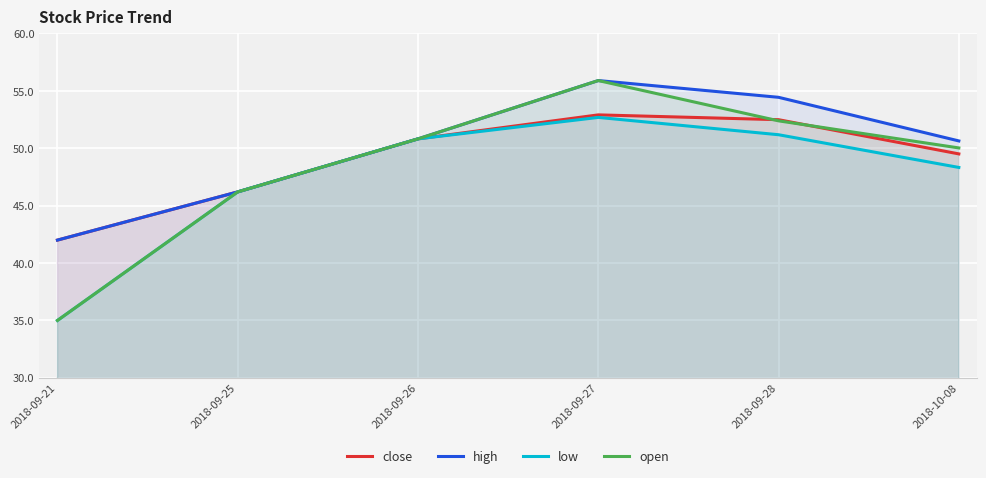

Rank the categories by close value from lowest to highest.

2018-09-21, 2018-09-25, 2018-10-08, 2018-09-26, 2018-09-28, 2018-09-27